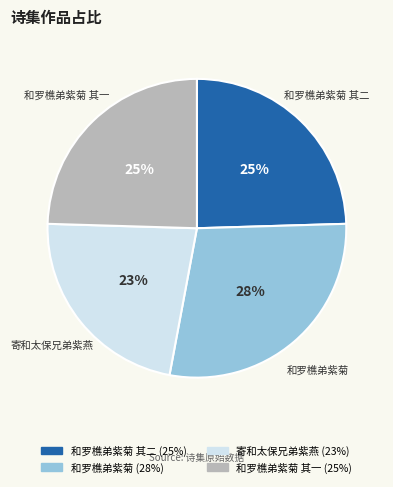

How many slices are in this pie chart?

4